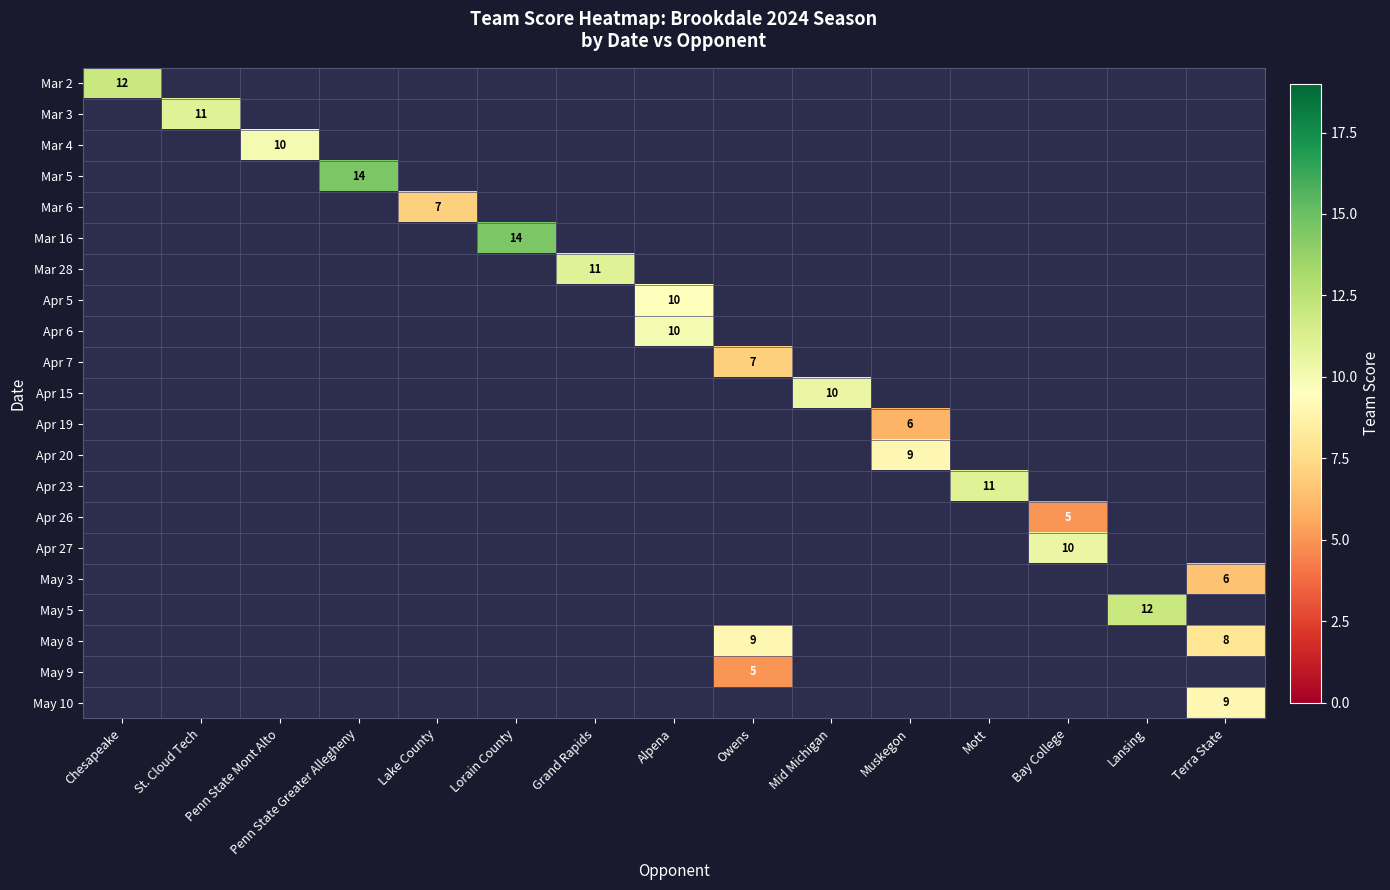

What is the smallest value displayed?

5.0